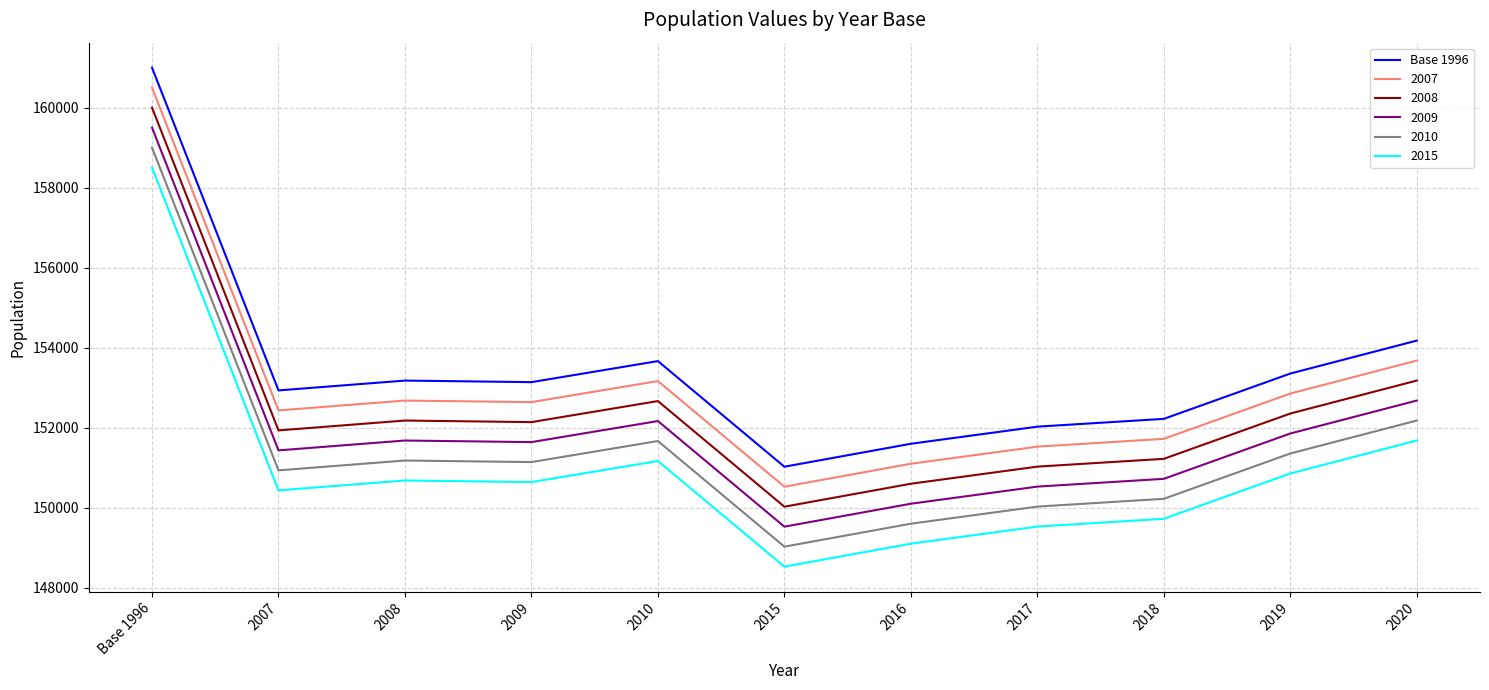

How many lines are shown in the chart?

6